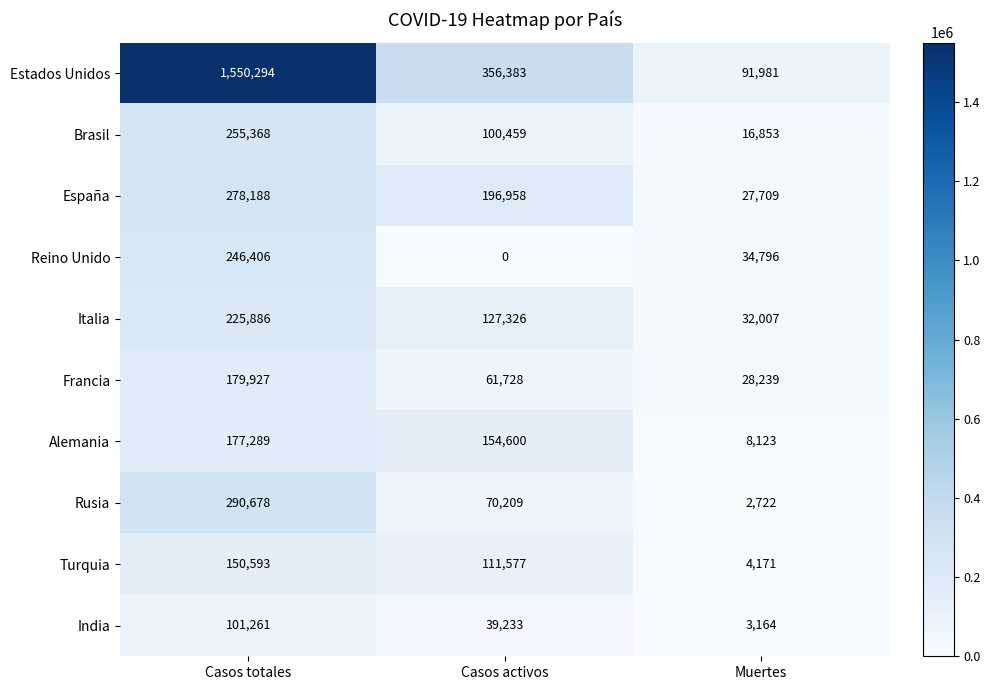

Rank the series by their maximum value, from highest to lowest.

Estados Unidos, Rusia, España, Brasil, Reino Unido, Italia, Francia, Alemania, Turquia, India